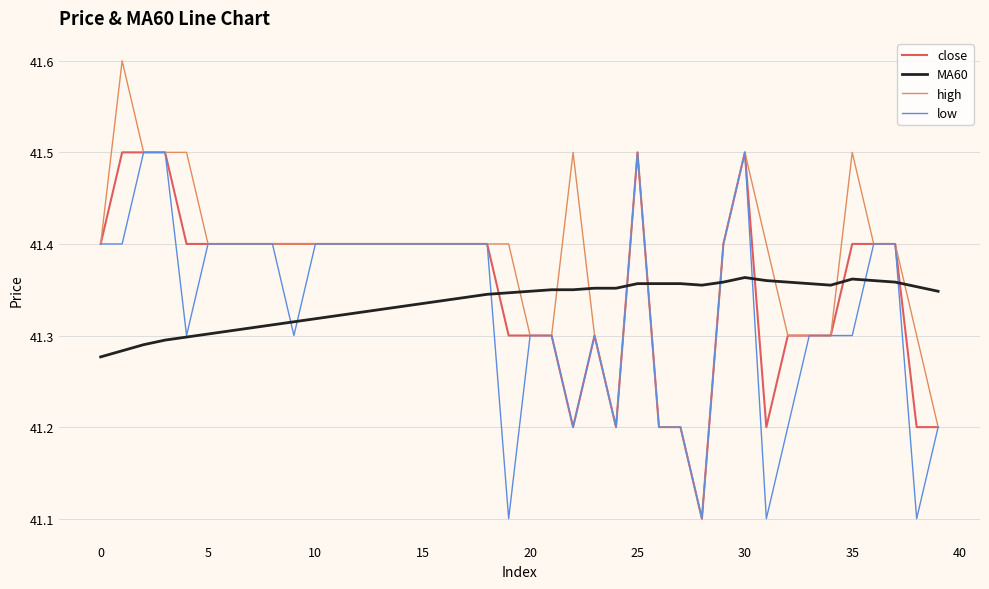

Which series has the largest total across all categories?

high